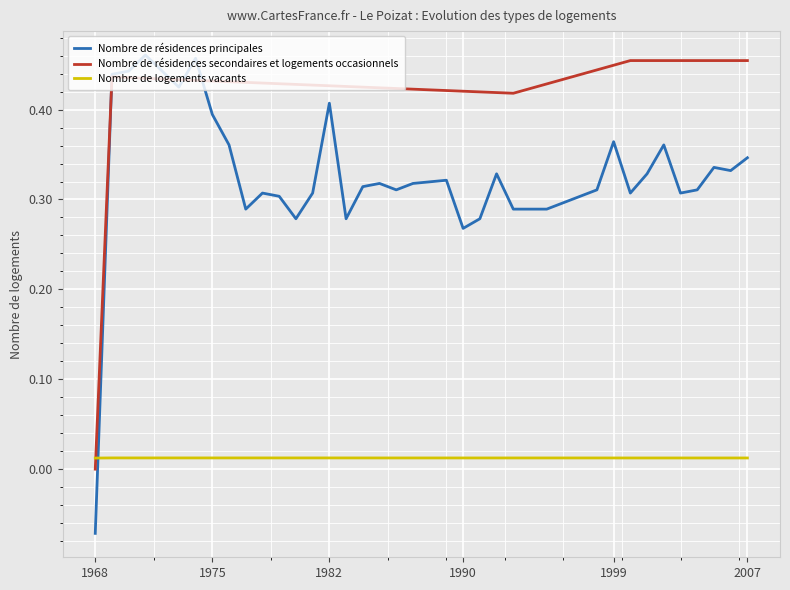

Rank the series by their average value, from highest to lowest.

Nombre de résidences secondaires et logements occasionnels, Nombre de résidences principales, Nombre de logements vacants